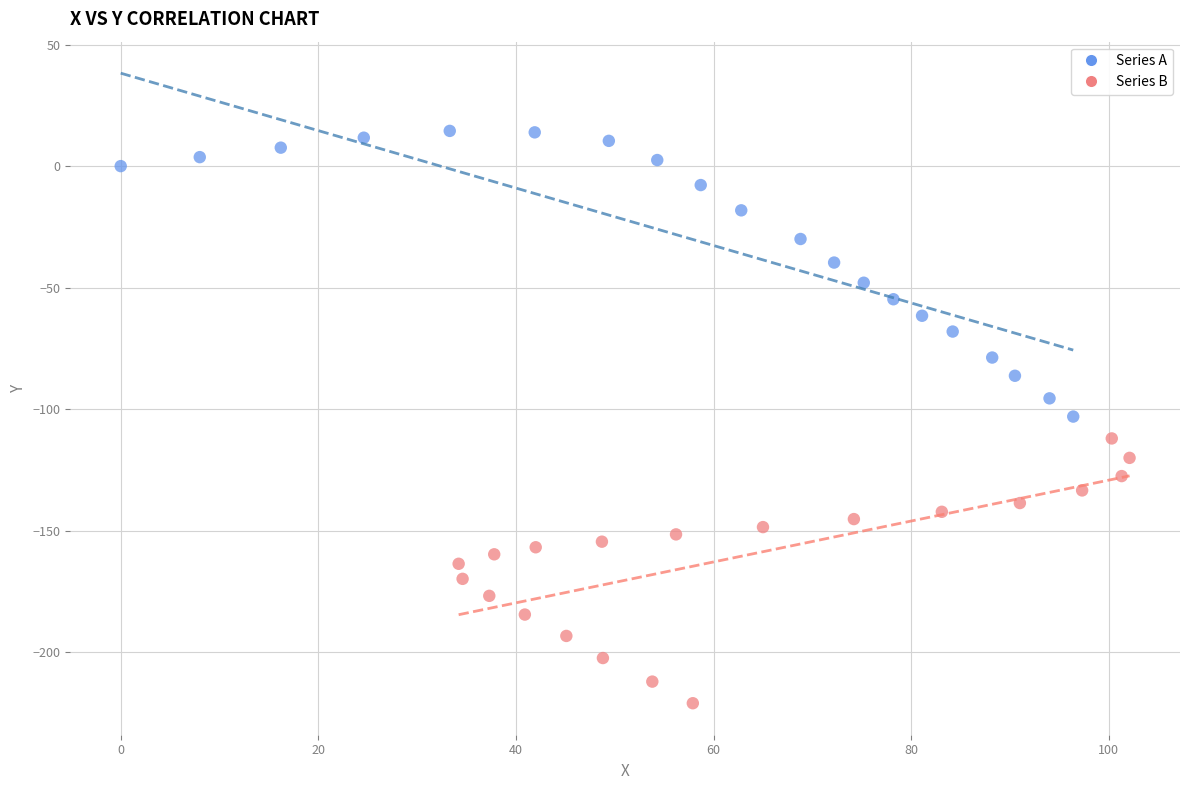

Which series has the largest Y range (max minus min)?

Series A